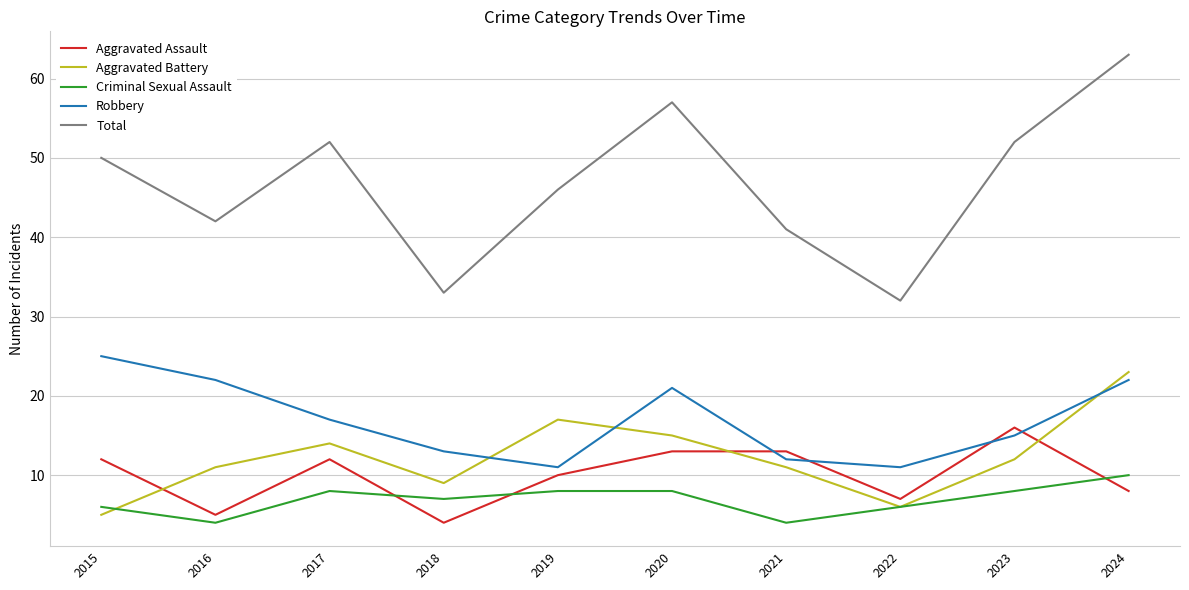

The Criminal Sexual Assault series shows 8 at 2020. True or false?

True